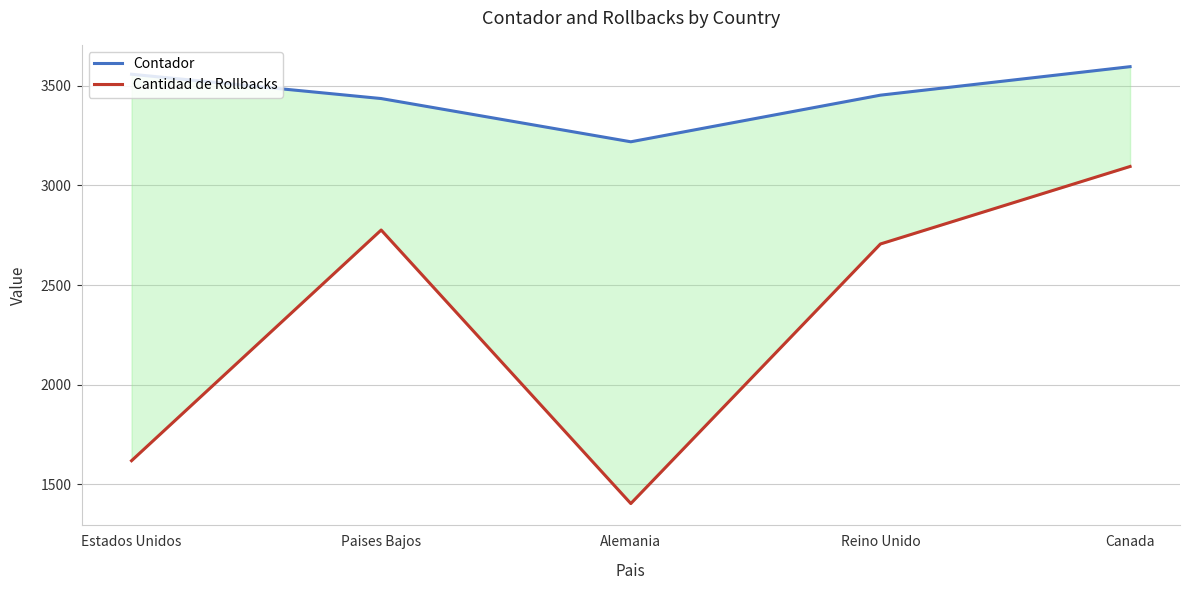

Which series has the largest range (max minus min)?

Cantidad de Rollbacks